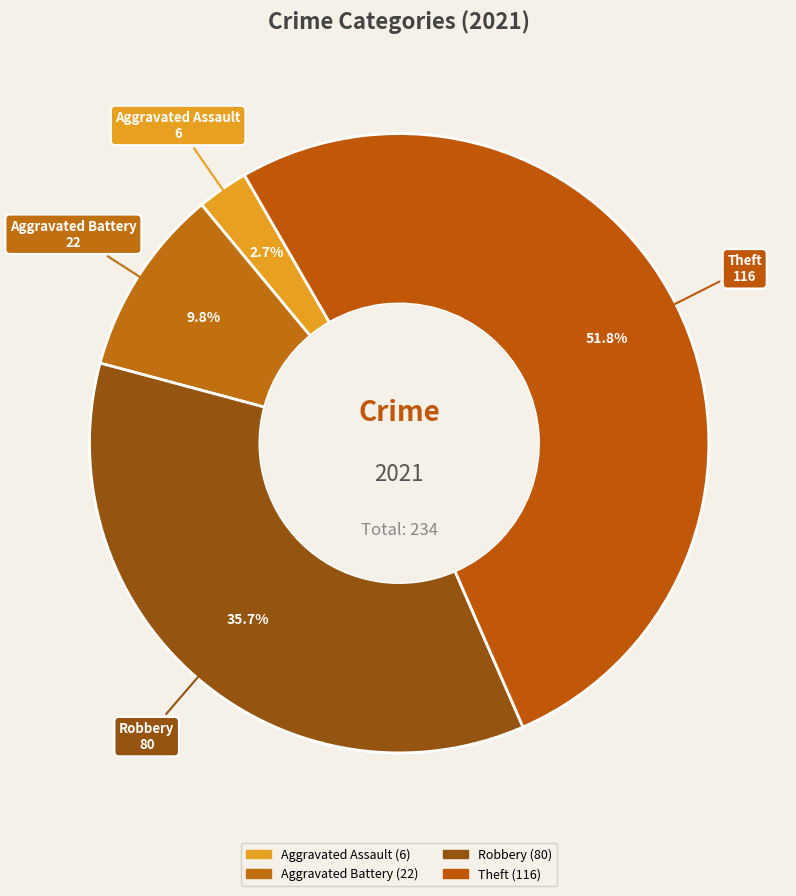

What portion of the pie excludes Theft?

48.2%